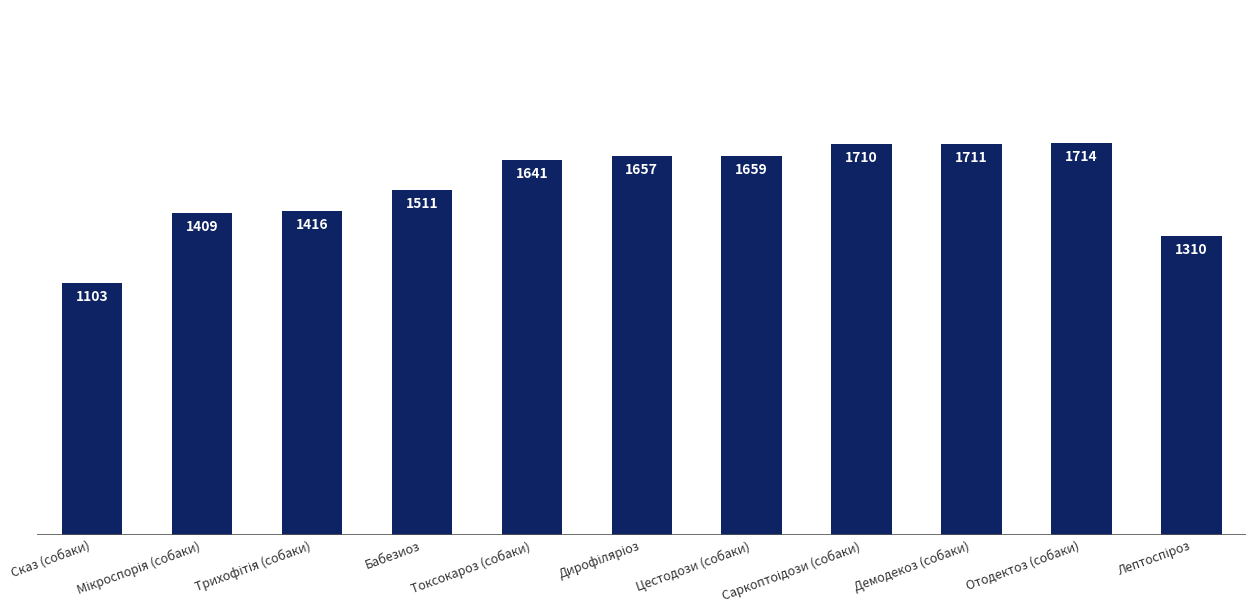

What is the smallest value displayed?

1103